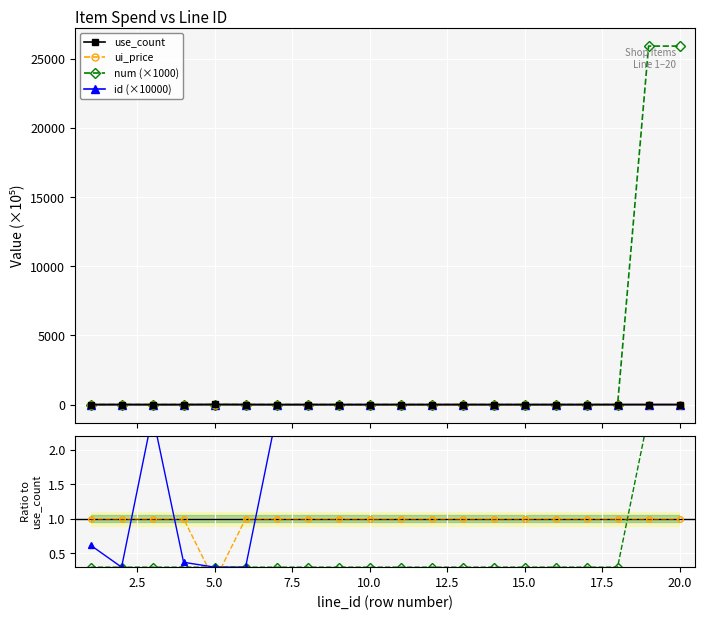

After their last crossing, which series has the higher values: id or ui_price?

ui_price